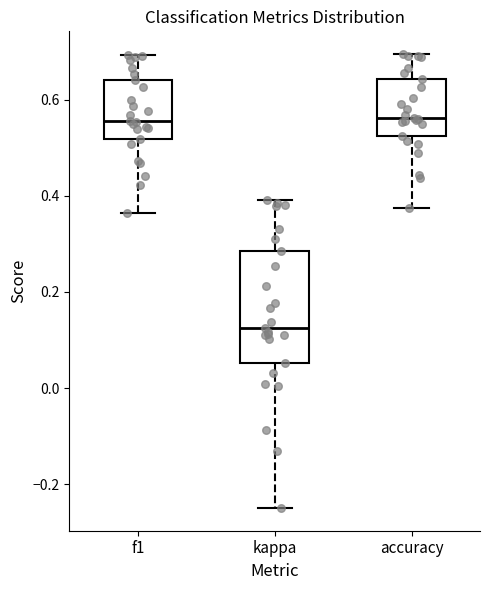

Comparing the boxes themselves (not the whiskers), which one is the tallest?

kappa